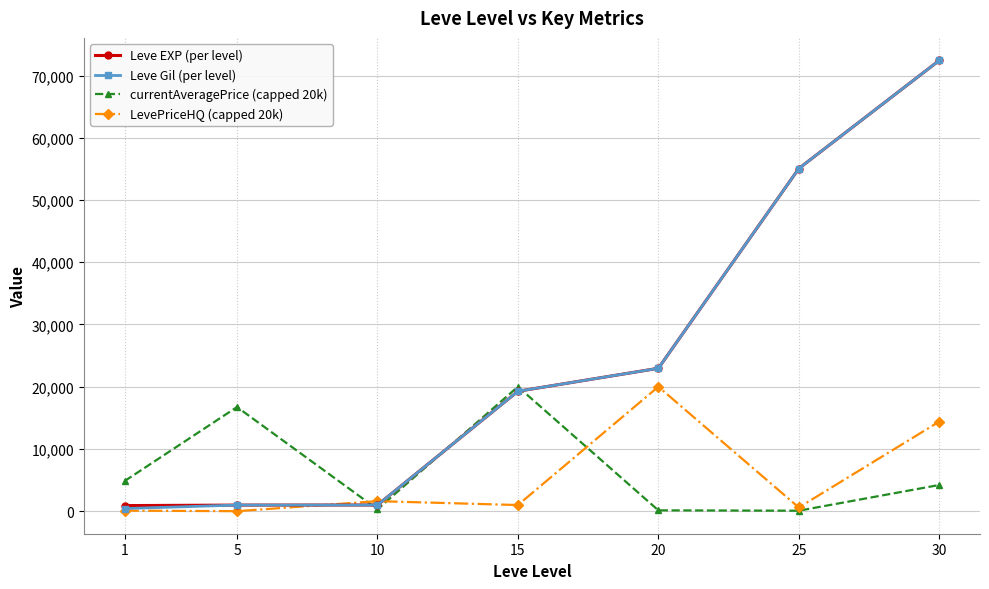

What are all the series names shown in the legend?

Leve EXP (per level), Leve Gil (per level), currentAveragePrice (capped 20k), LevePriceHQ (capped 20k)